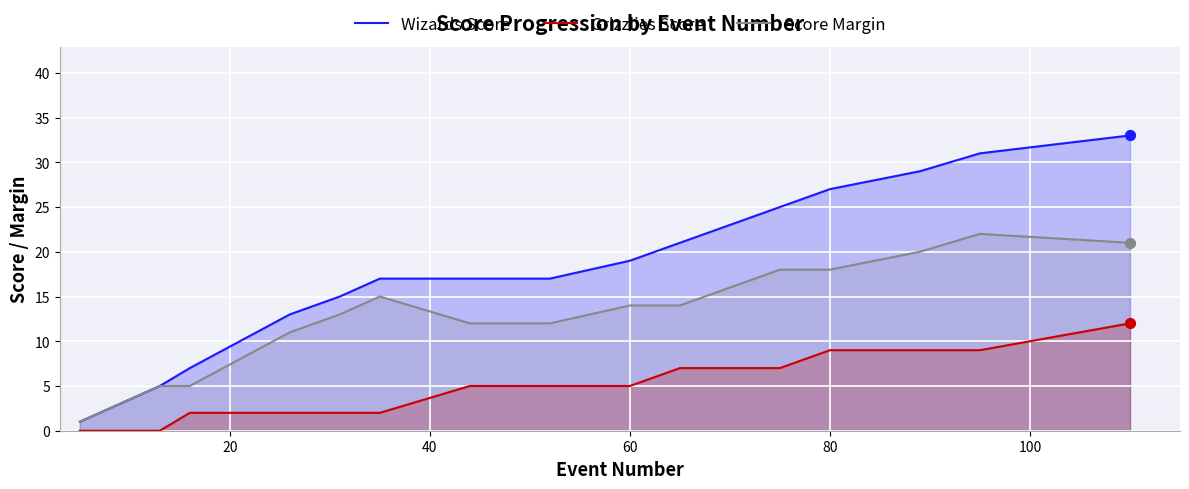

Which series has the largest total across all categories?

Wizards Score